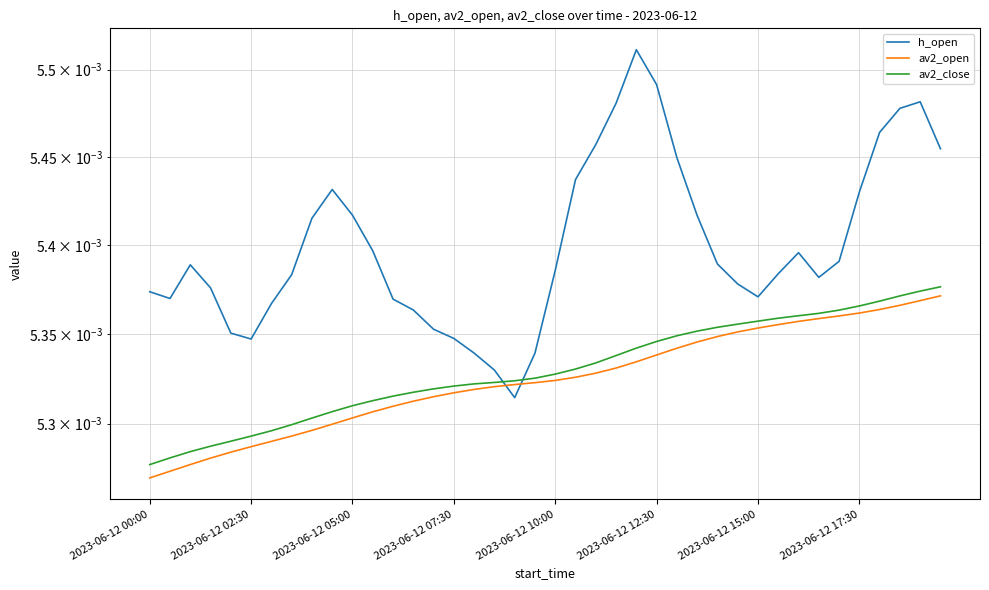

How many times do h_open and av2_open cross each other?

2